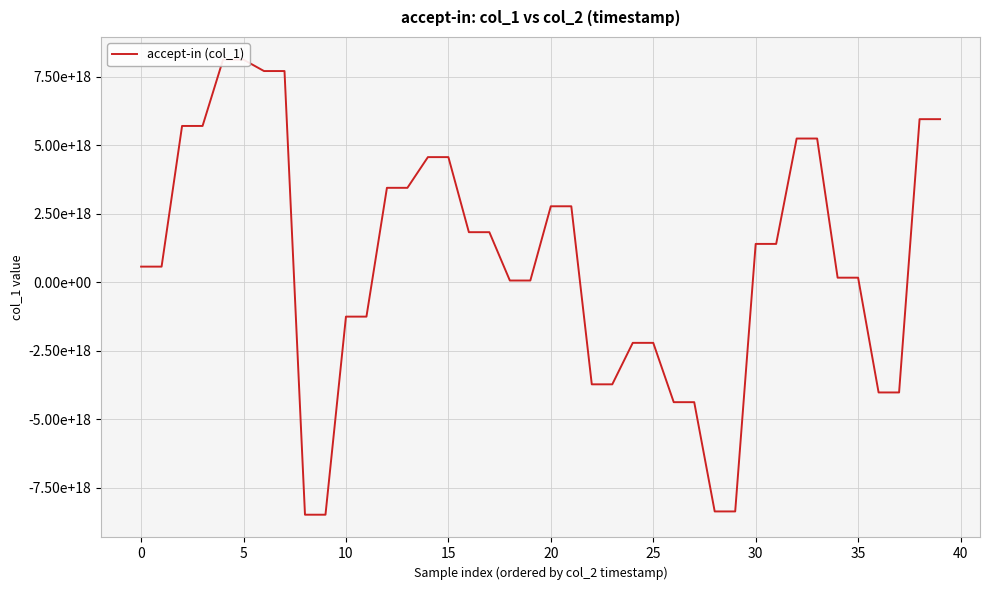

Count the number of data series in this chart.

1